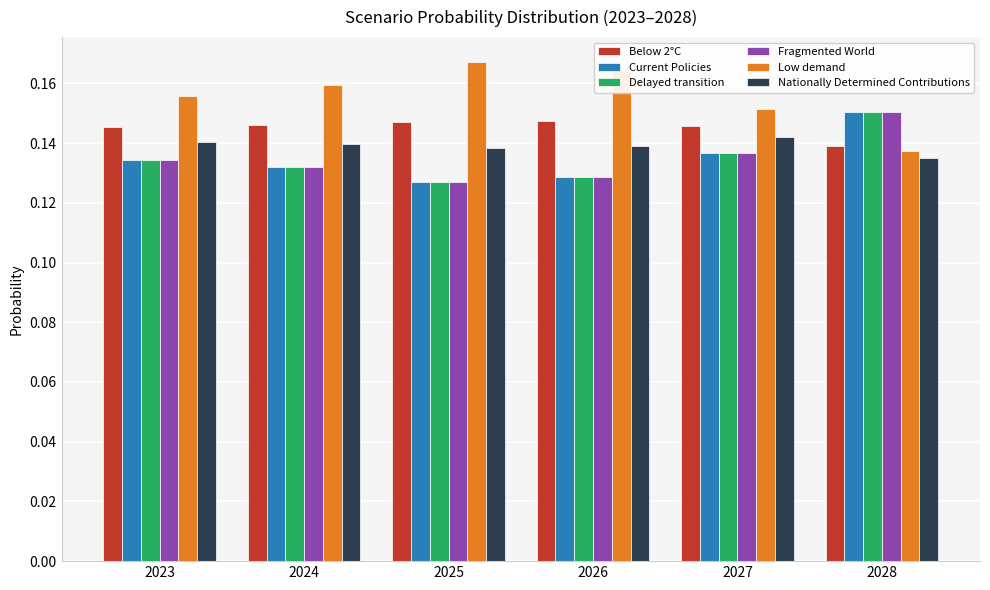

At how many categories does at least one series exceed 0?

6